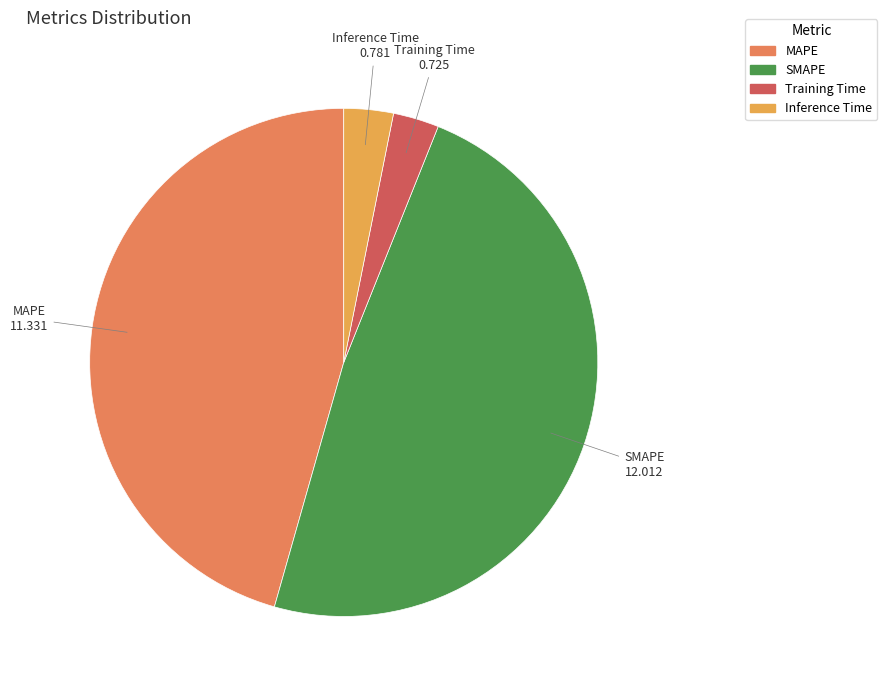

Combined, do Inference Time and SMAPE account for over 50%?

Yes